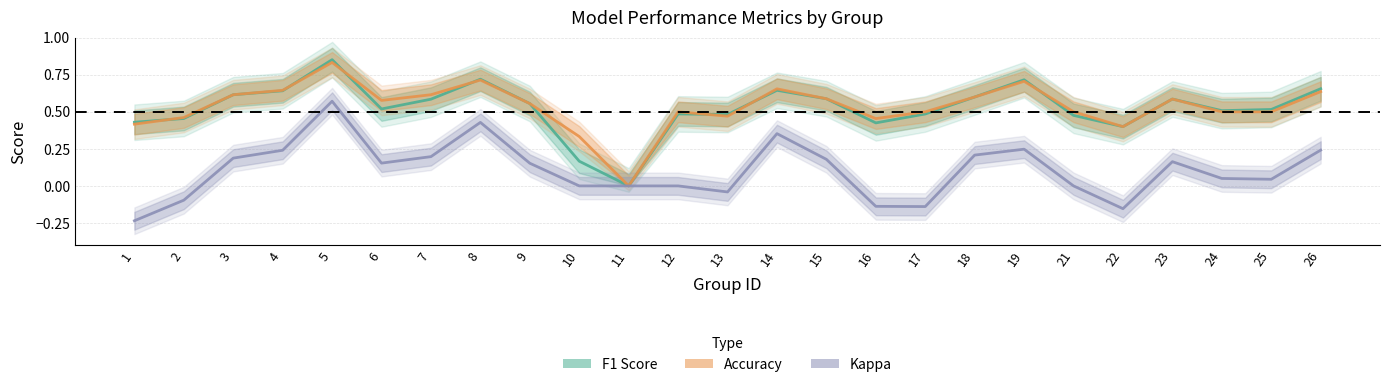

Which series has the largest total across all categories?

Accuracy